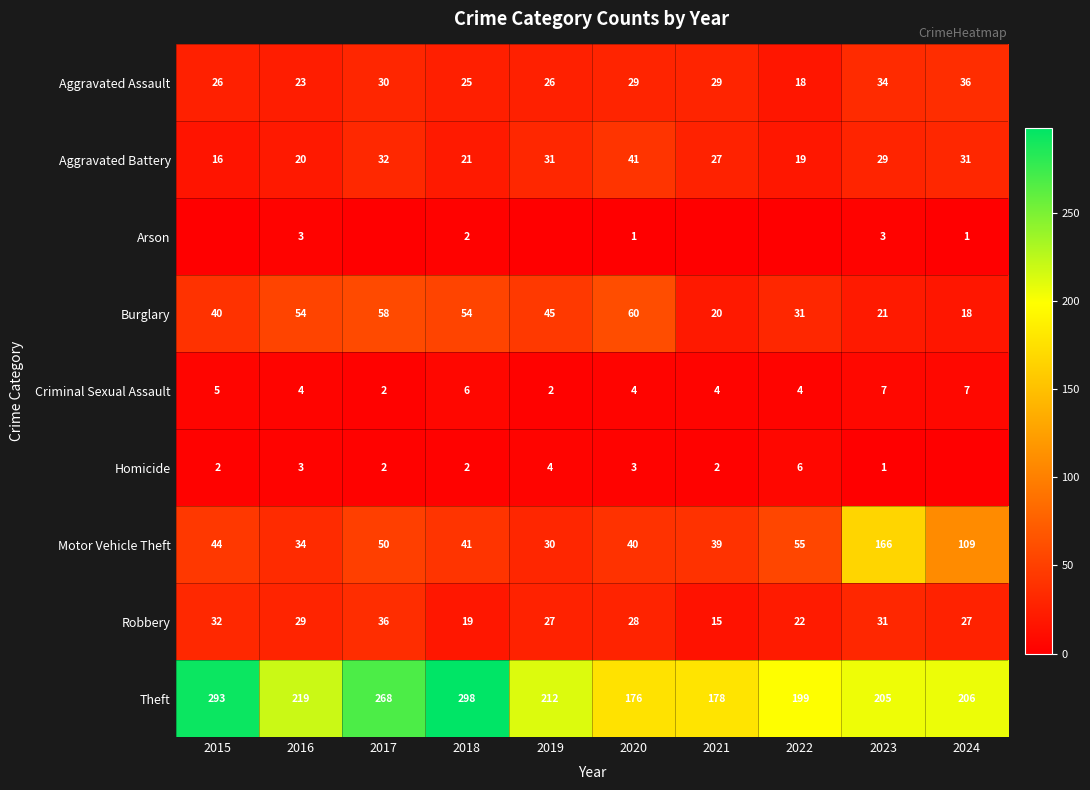

Where is Motor Vehicle Theft nearest to the value 98?

2024